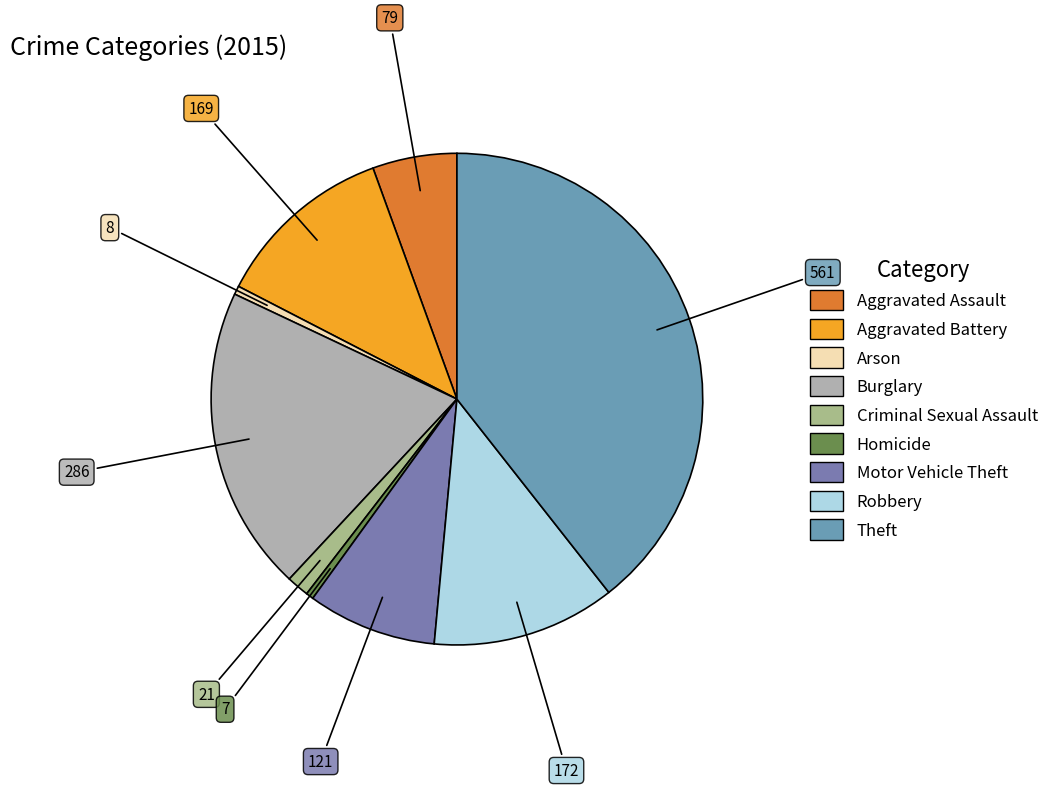

The Aggravated Battery slice represents 12% of the pie. True or false?

True